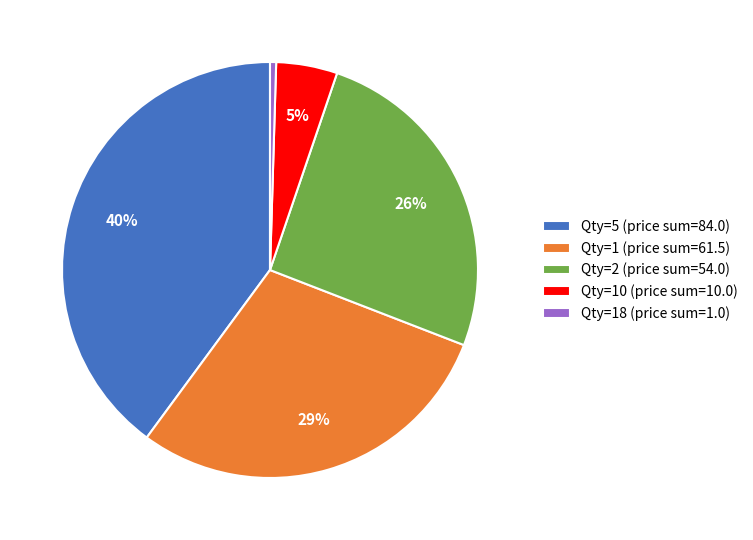

Which has a higher value, Qty=5 (price sum=84.0) or Qty=10 (price sum=10.0)?

Qty=5 (price sum=84.0)